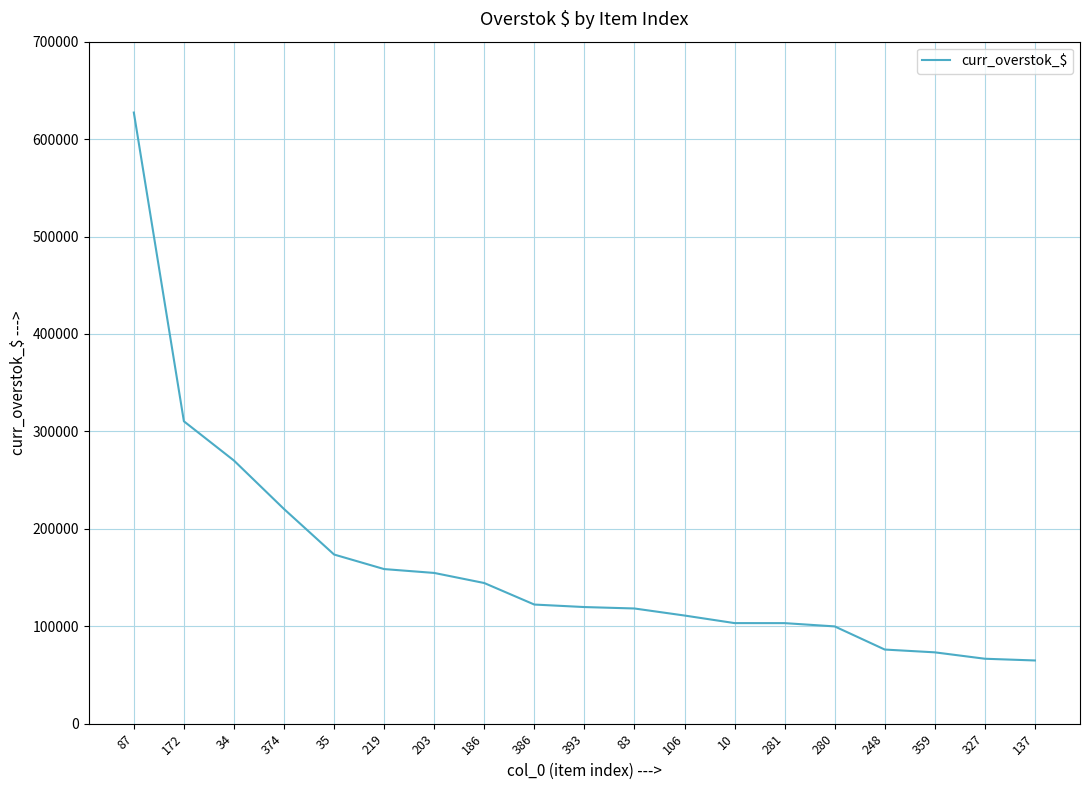

How many lines are shown in the chart?

1